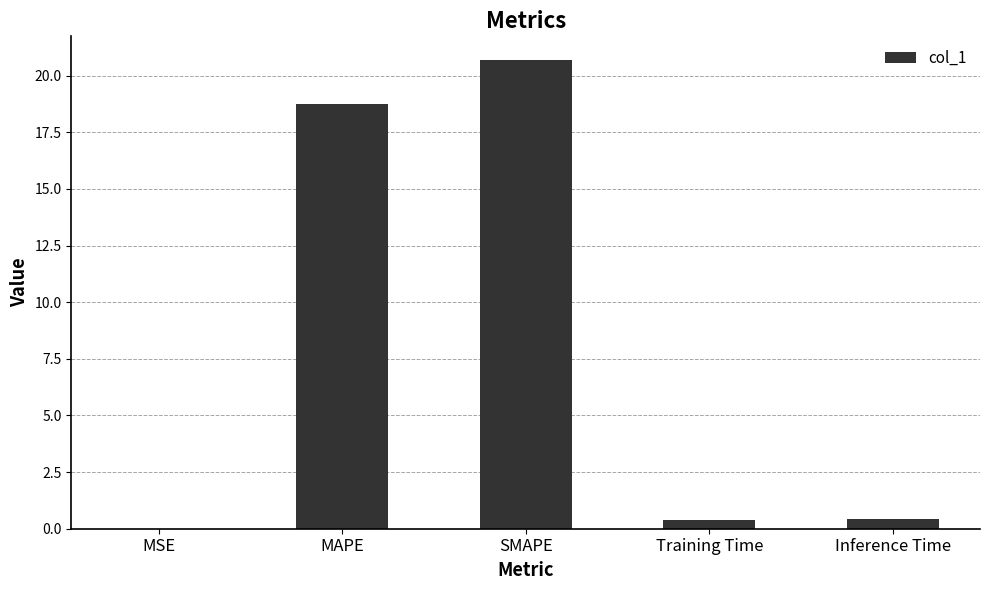

What is the sum of all values?

40.2